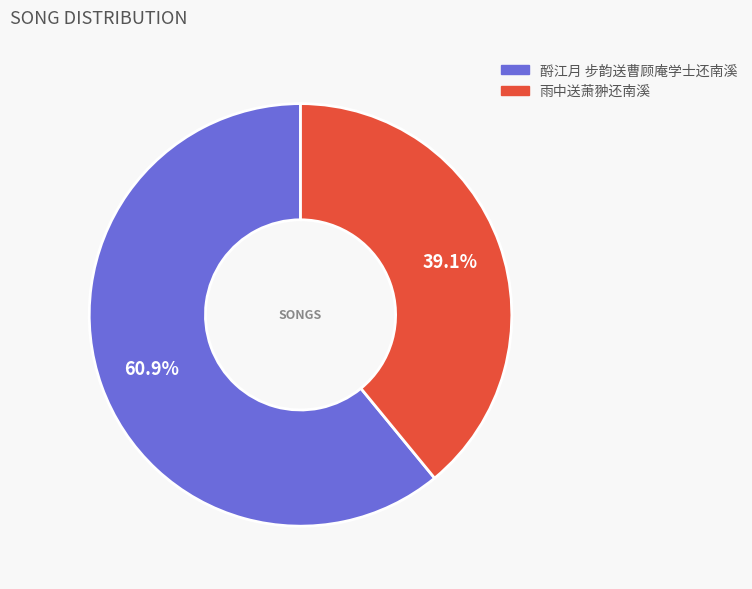

Between 雨中送萧翀还南溪 and 酹江月 步韵送曹顾庵学士还南溪, which is larger?

酹江月 步韵送曹顾庵学士还南溪